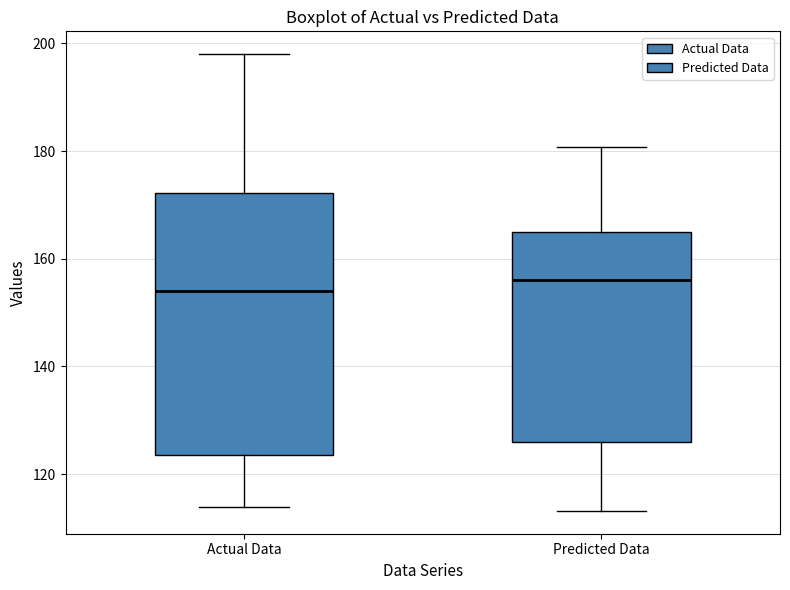

Where is the lower edge of the box for Predicted Data on the y-axis? The values are not printed on the chart, so give them approximately, as read against the axis.

126